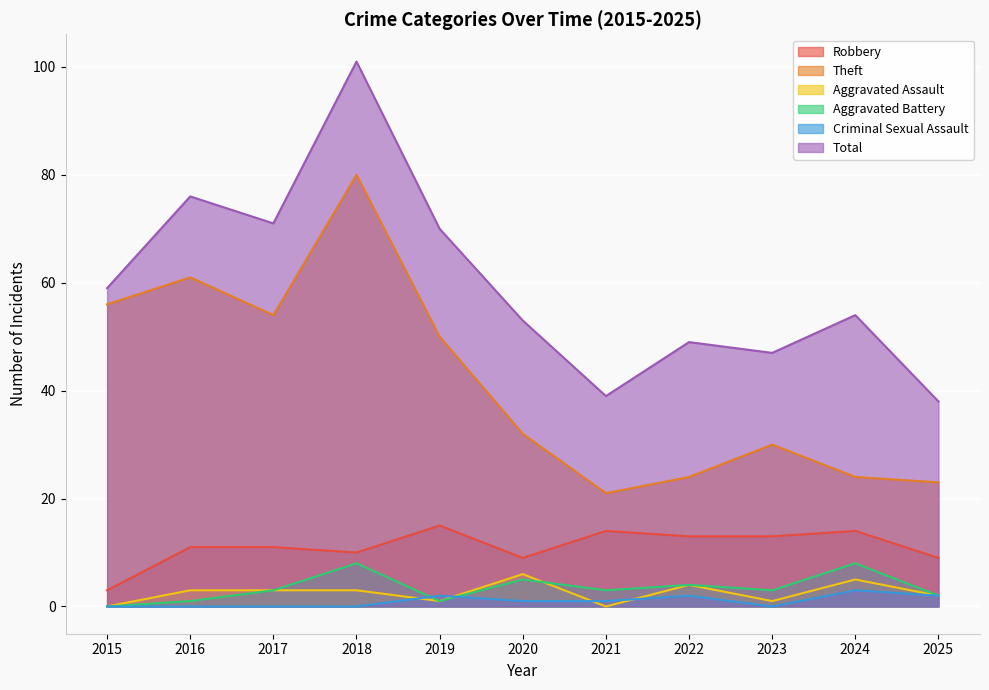

Is the value of Criminal Sexual Assault at 2015 greater than the value of Aggravated Battery at 2020?

No